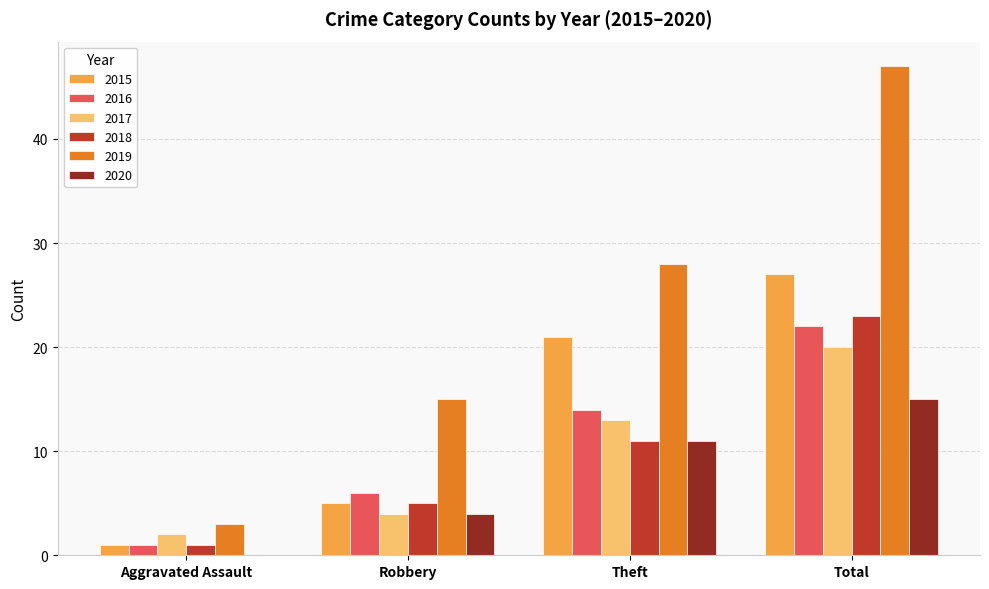

What is the average value of the 2019 series?

23